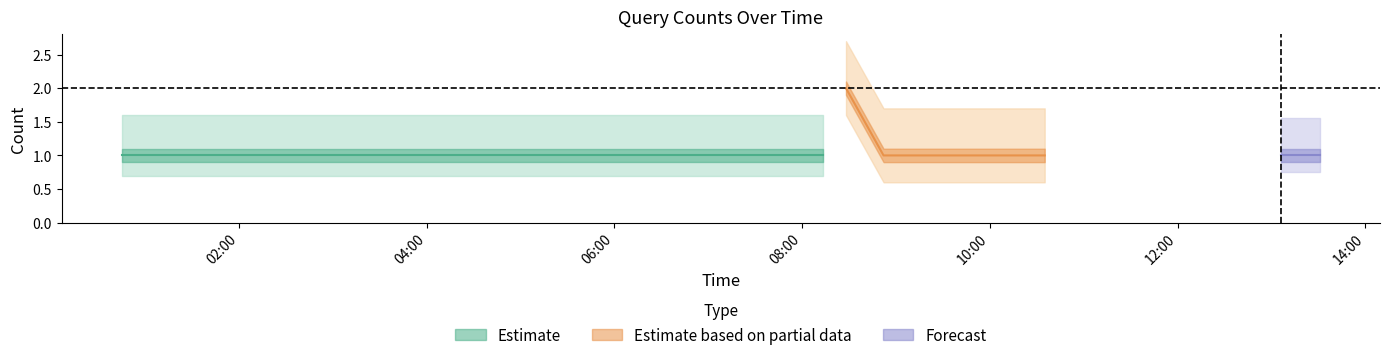

What is the sum of the values at 7 and 2?

2